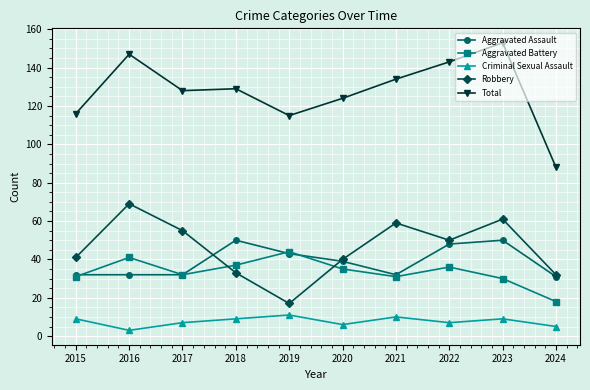

How many data points in Aggravated Assault are less than 39?

5